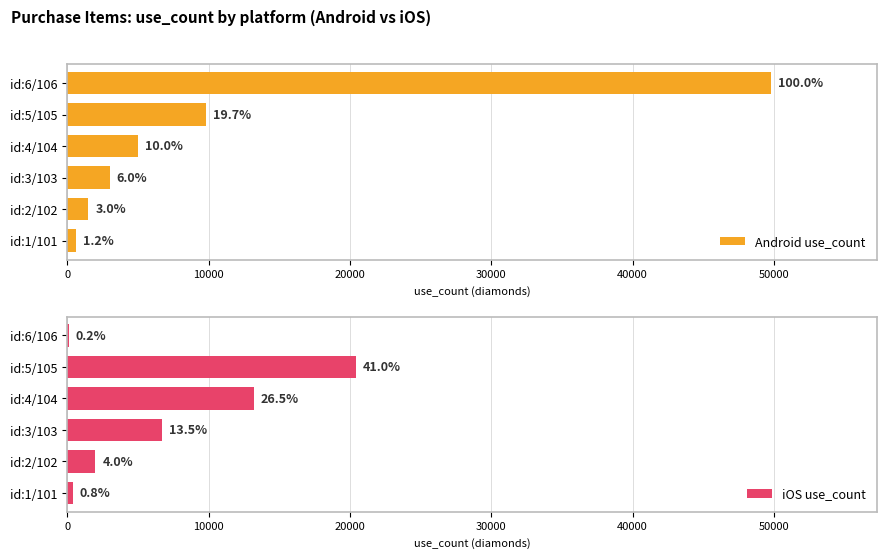

Which series has the largest total across all categories?

Android use_count